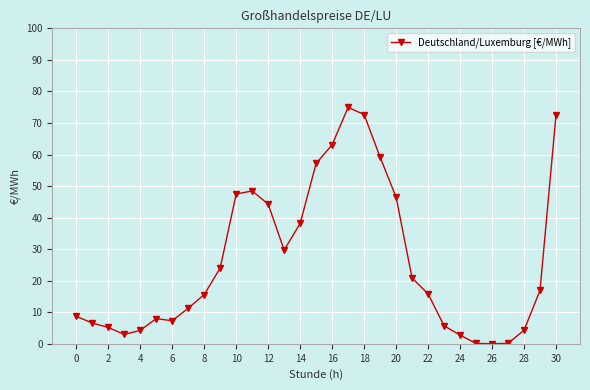

What is the maximum value shown in the chart?

75.0